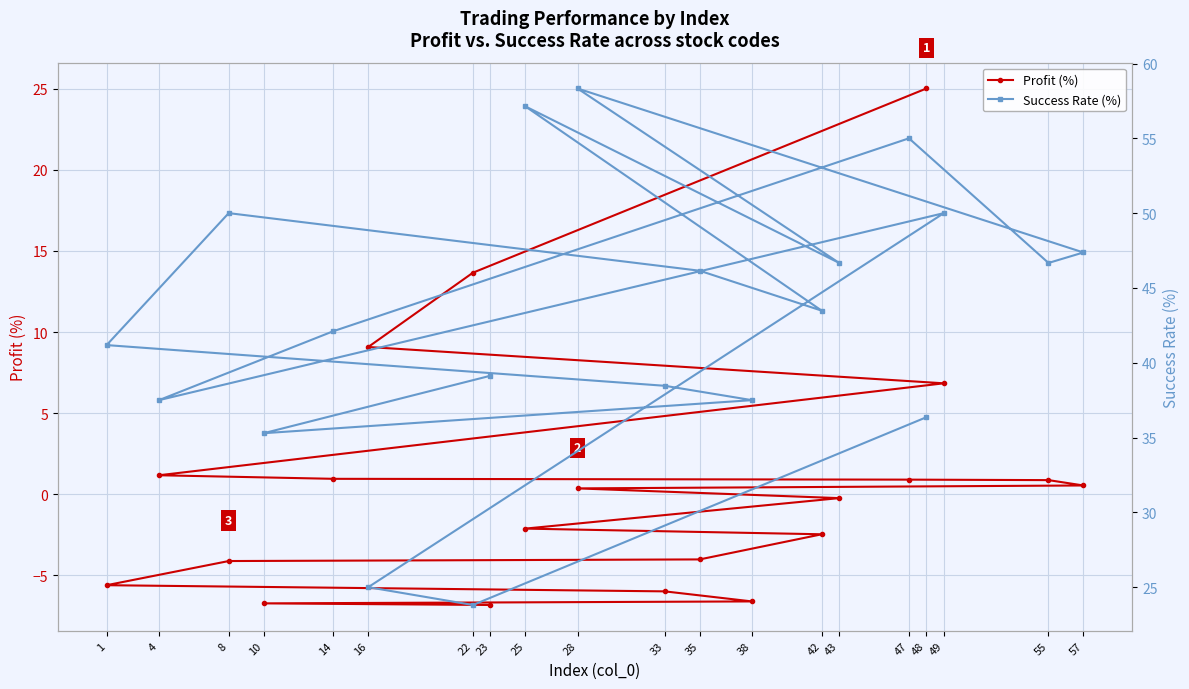

Read the Success Rate (%) value at 10.

35.3